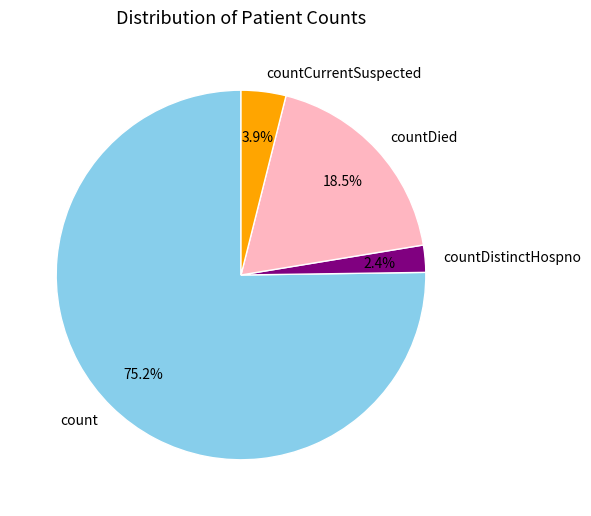

What portion of the pie excludes countDied?

81.5%